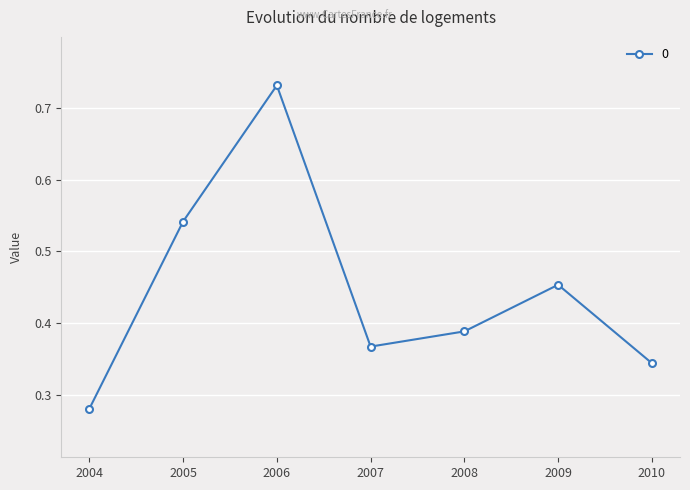

The chart shows a value of 0.1 at 2004. True or false?

False